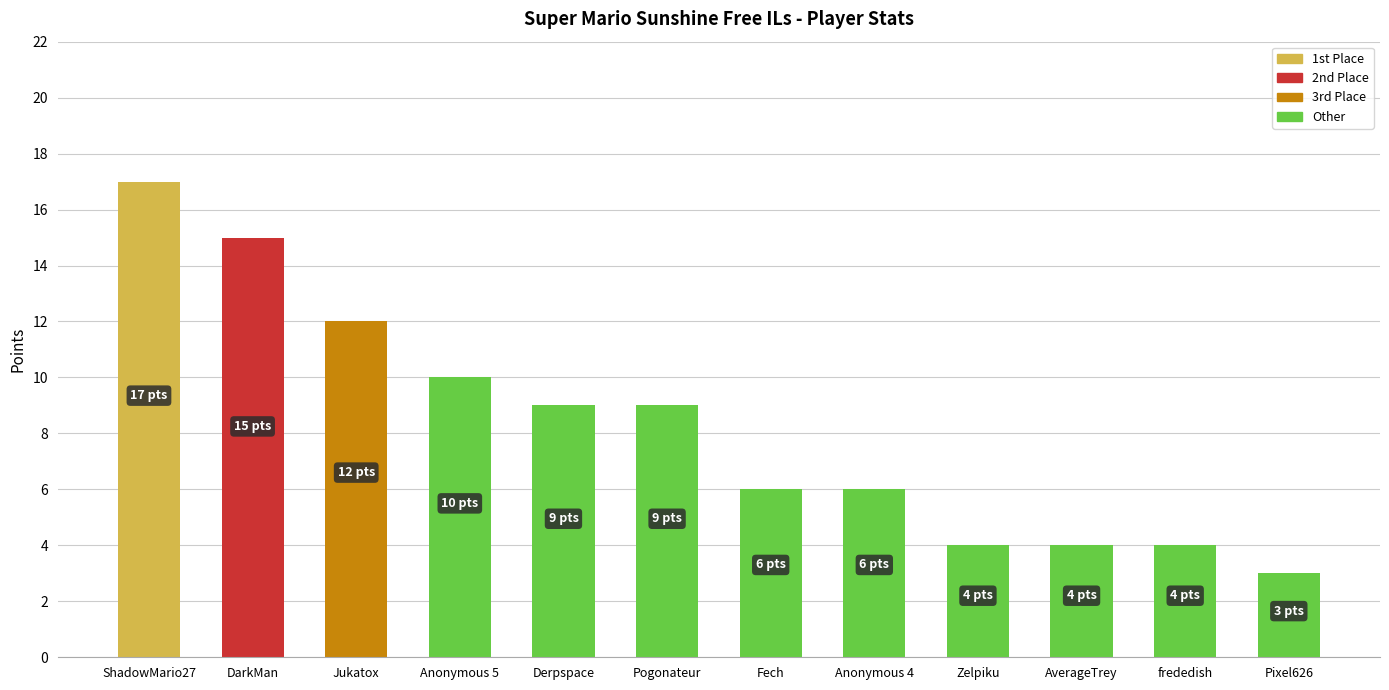

What is the label of the 1st bar from the left?

ShadowMario27